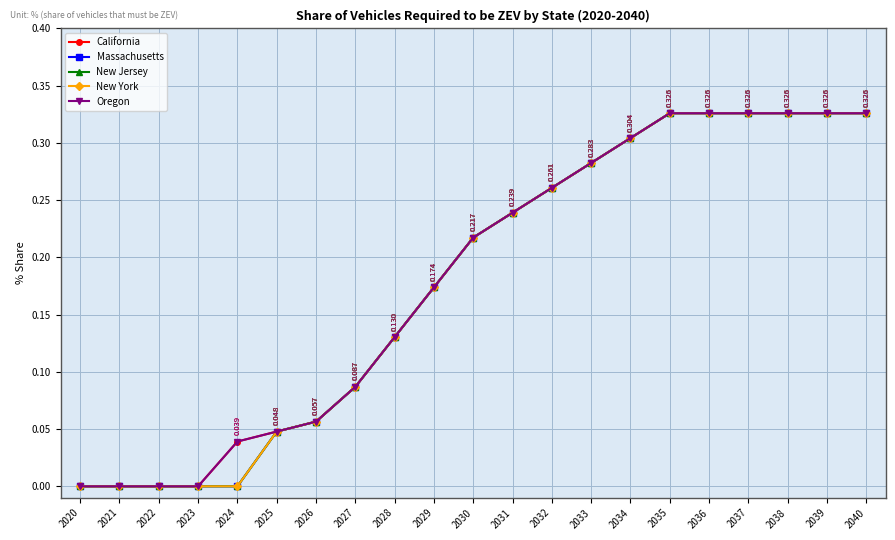

At which label does Oregon reach its minimum?

2020